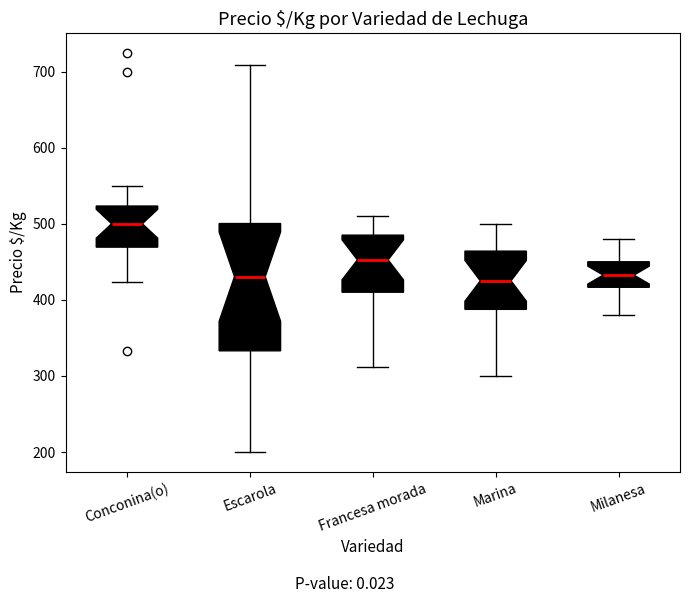

Reading left to right, transcribe this box plot: for each box, give where its median line is, the range the box spans, and where its two whiskers end, as read against the y-axis. The values are not printed on the chart, so give them approximately, as read against the axis.

Conconina(o): median 500, box 470 to 520, whiskers 420 to 550
Escarola: median 430, box 330 to 500, whiskers 200 to 710
Francesa morada: median 450, box 410 to 490, whiskers 310 to 510
Marina: median 430, box 390 to 460, whiskers 300 to 500
Milanesa: median 430, box 420 to 450, whiskers 380 to 480